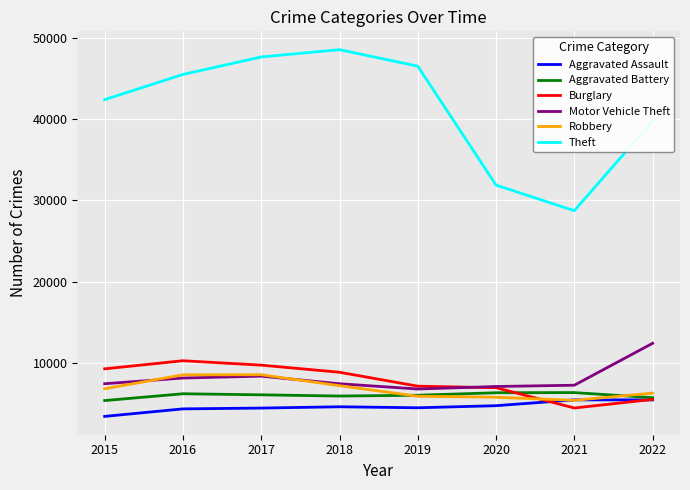

Which series changed the most between 2017 and 2019?

Robbery